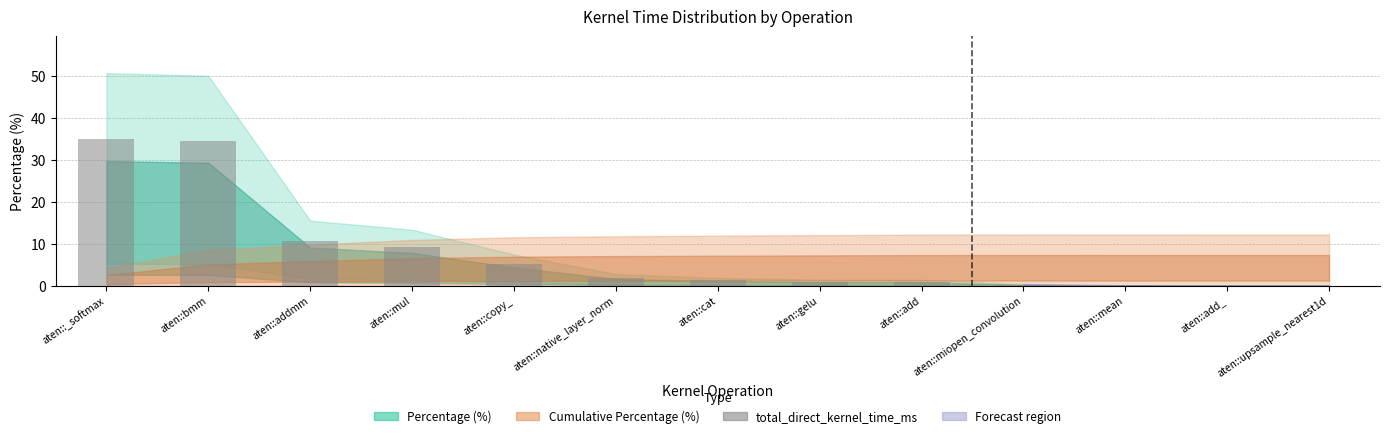

The chart shows a value of 34.9 at aten::_softmax. True or false?

True